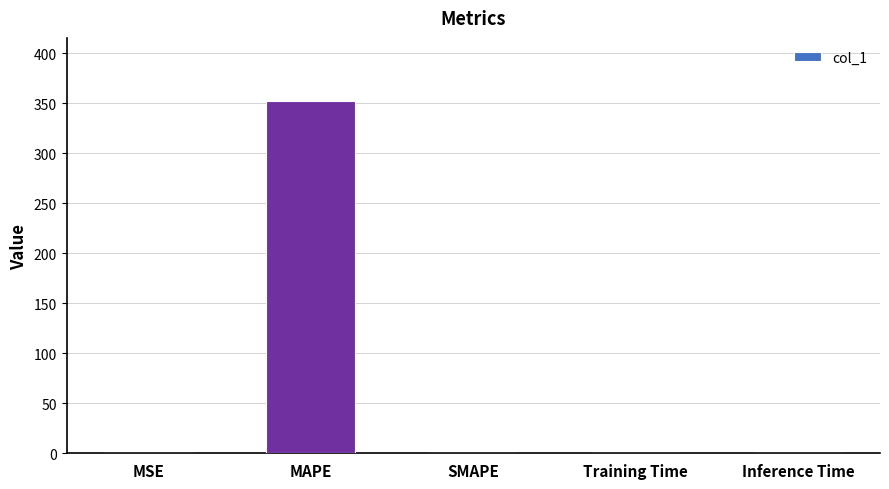

Is it true that the value at MAPE is 515.8?

False